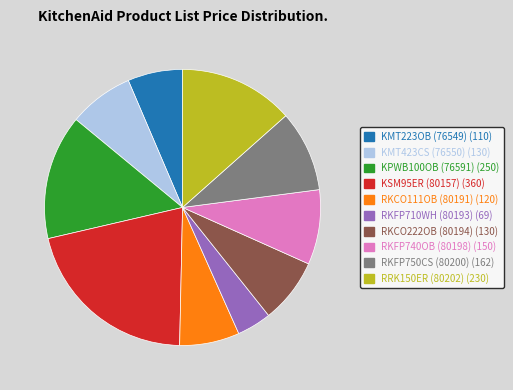

Combined, do RKFP740OB (80198) and RRK150ER (80202) account for over 50%?

No